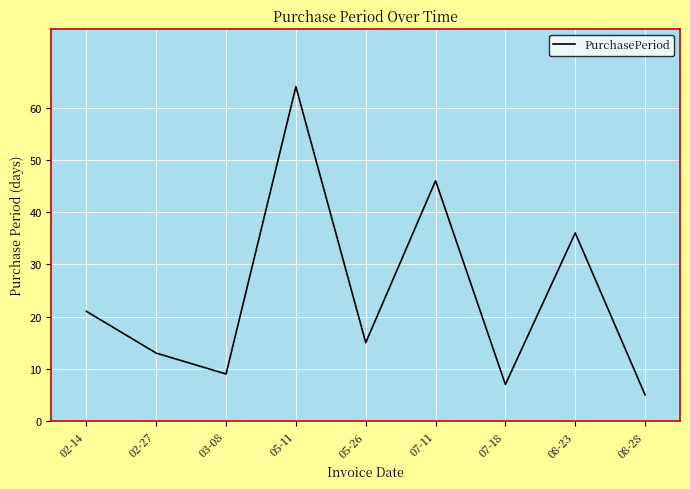

What is the ratio of the value at 02-27 to the value at 05-26?

0.9